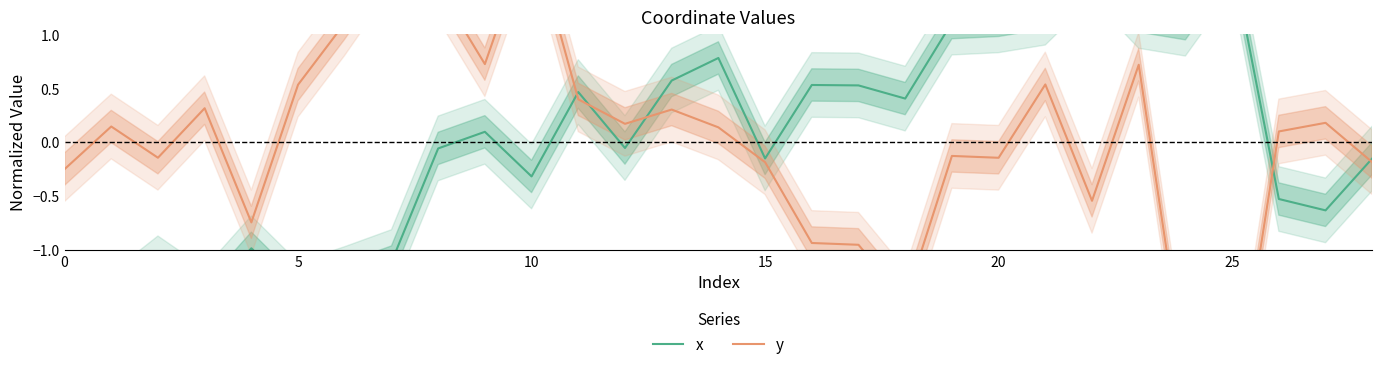

Between 25 and 20, which is larger?

25